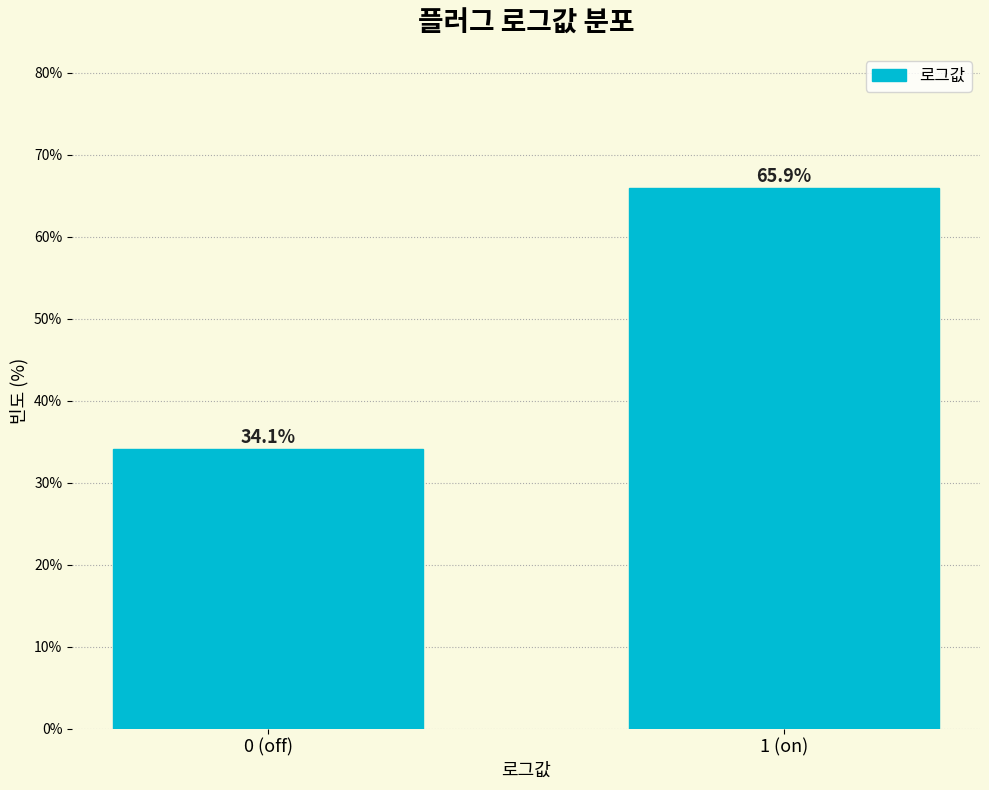

Reading left to right, list all the values displayed in this chart.

34.1	65.9